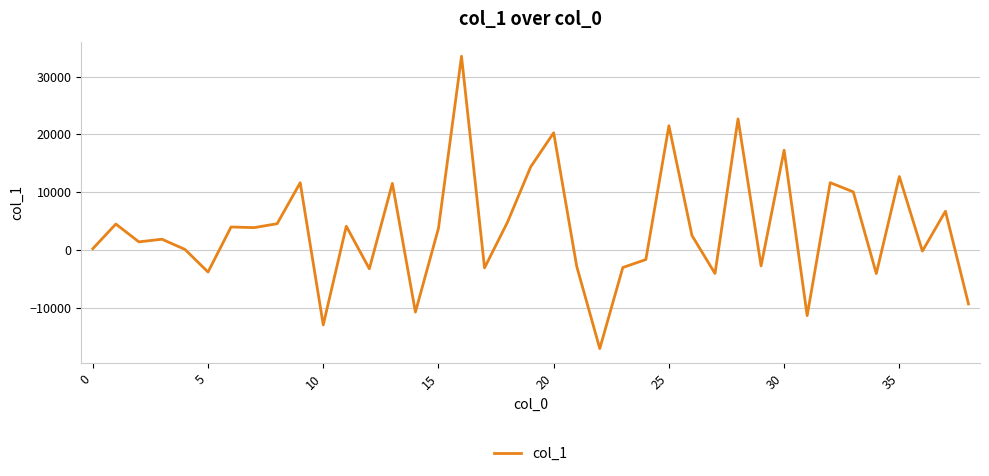

What is the difference between the maximum and minimum values?

50623.4